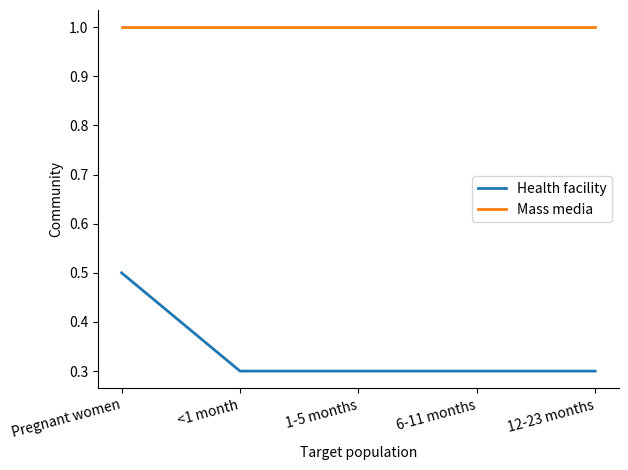

The value of Mass media at Pregnant women is 1.0. True or false?

True